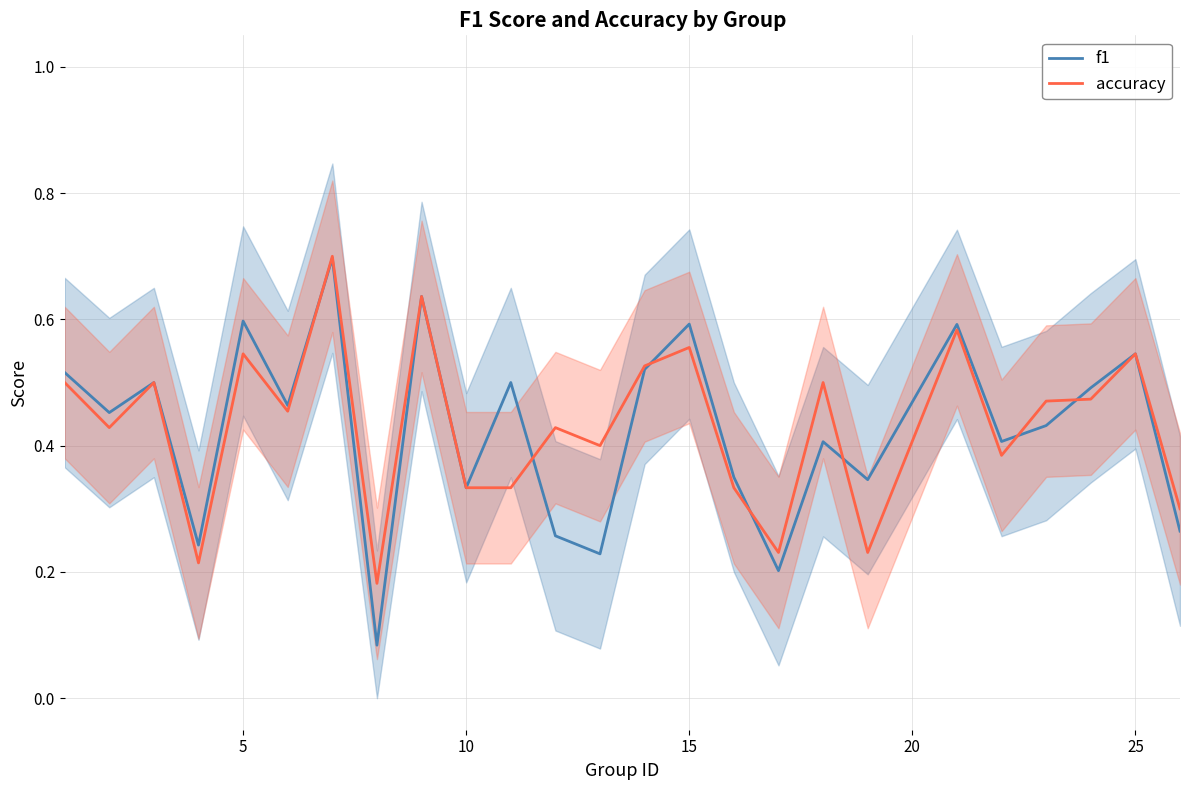

The f1 series shows 0.5 at 10. True or false?

False